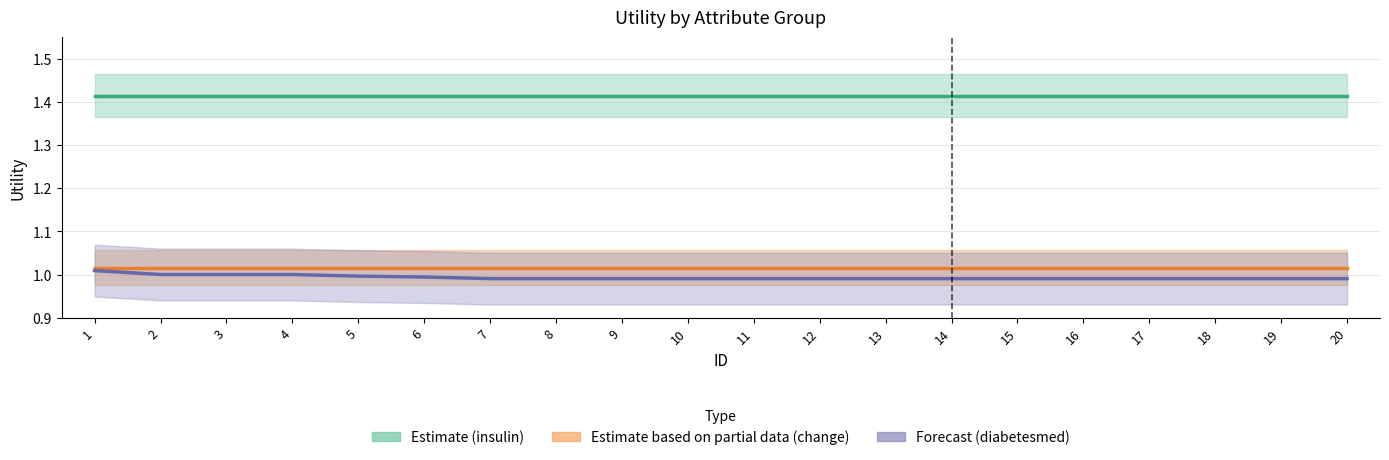

At 19, list the series in order from largest to smallest.

Estimate (insulin), Estimate based on partial data (change), Forecast (diabetesmed)